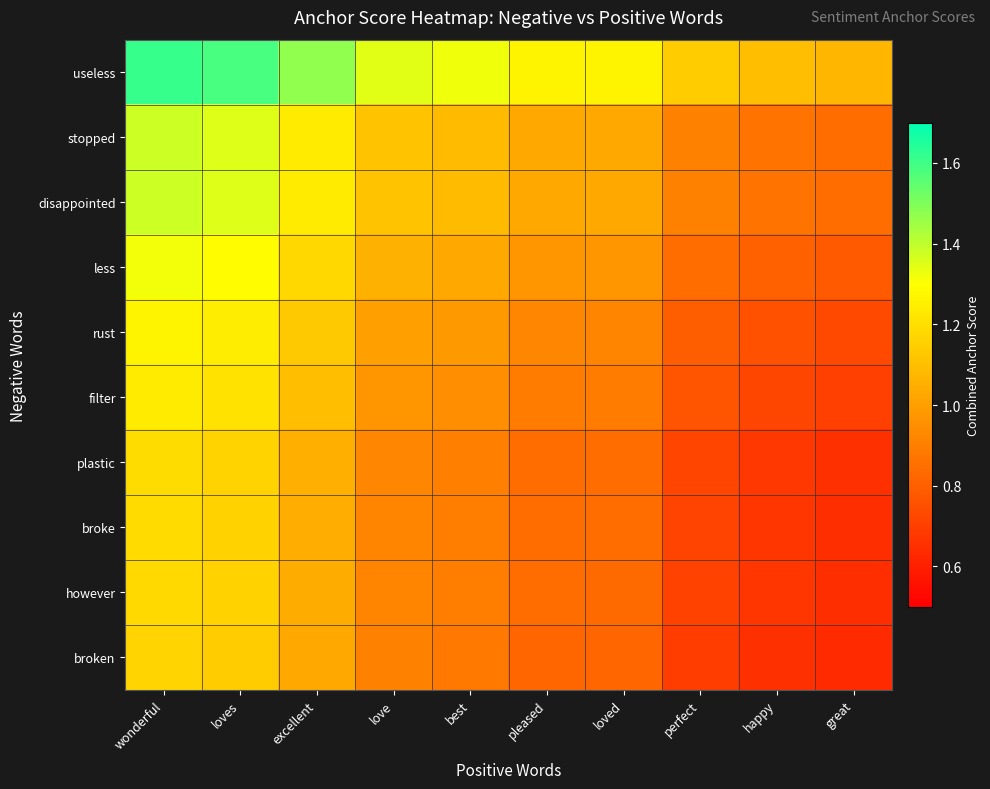

At which category does the chart reach its peak across all series?

wonderful